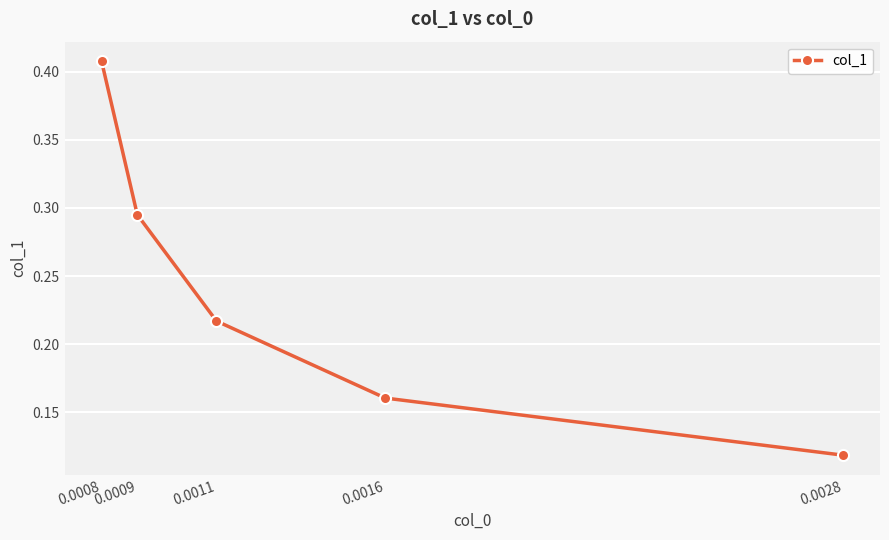

List the labels in order of value, largest first.

0.0008, 0.0009, 0.0011, 0.0016, 0.0028